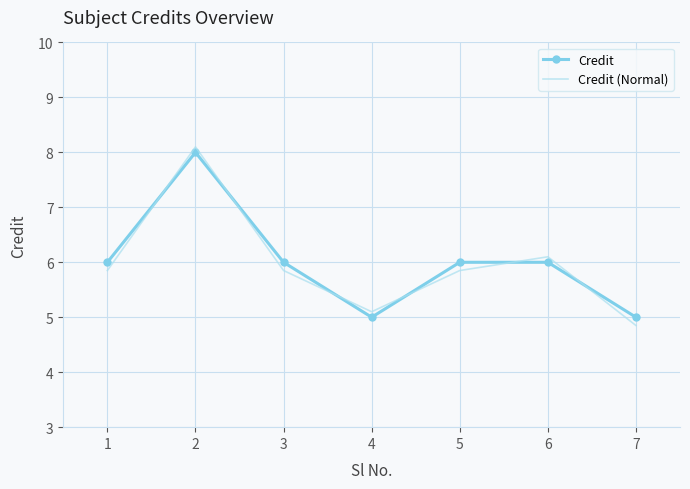

Between which two adjacent categories do Credit (Normal) and Credit first intersect?

1 and 2